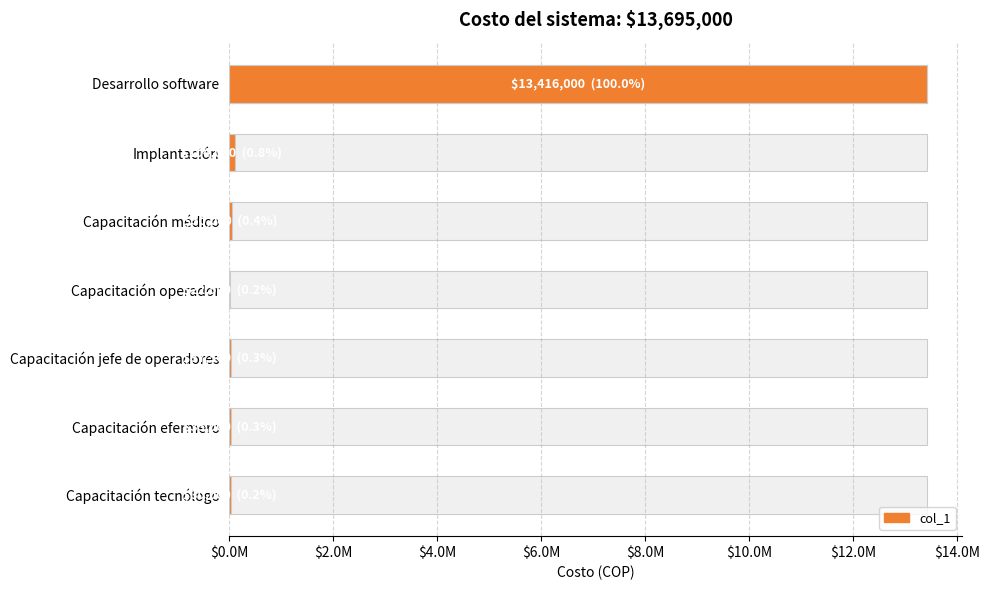

What is the difference between the maximum and minimum values?

13393500